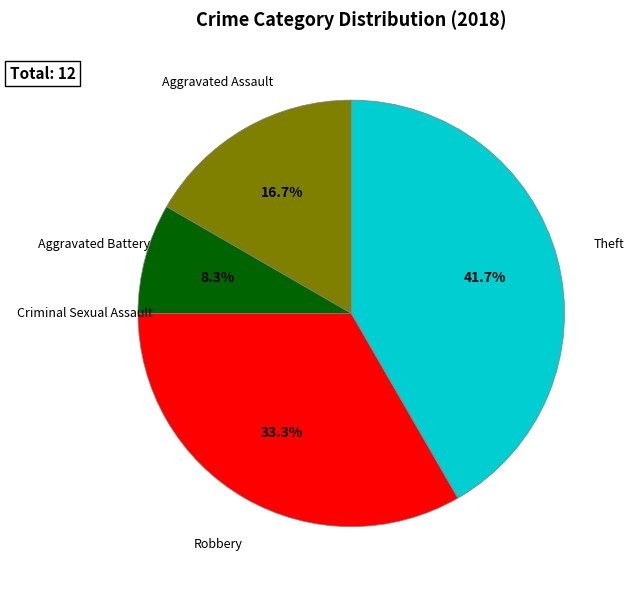

Is there any slice that represents more than half of the pie?

No